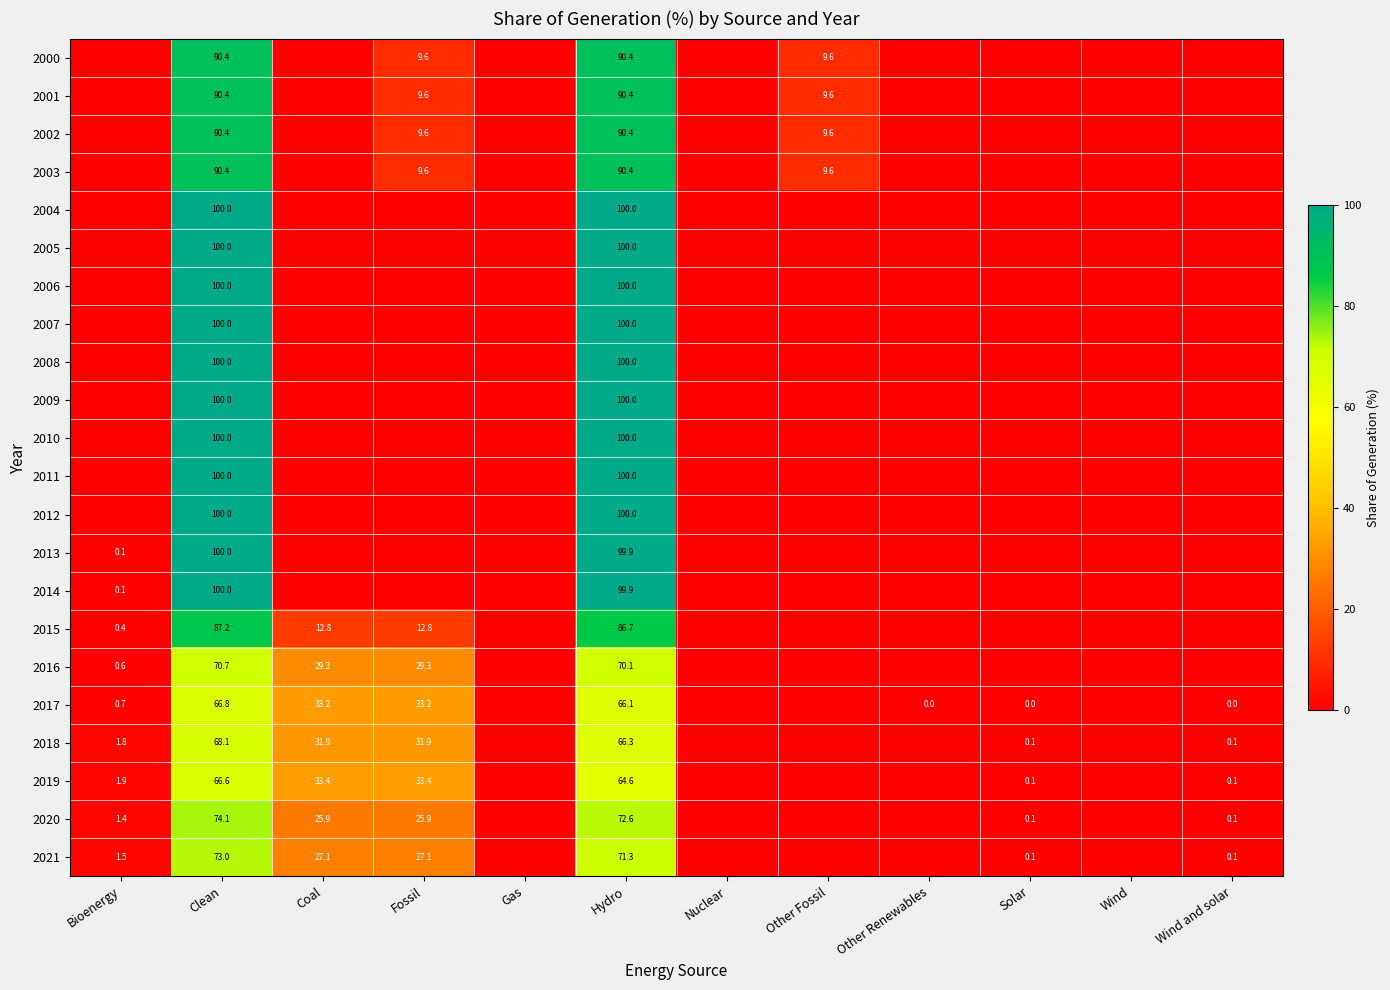

Is it true that 2017 equals 118.8 at Clean?

False